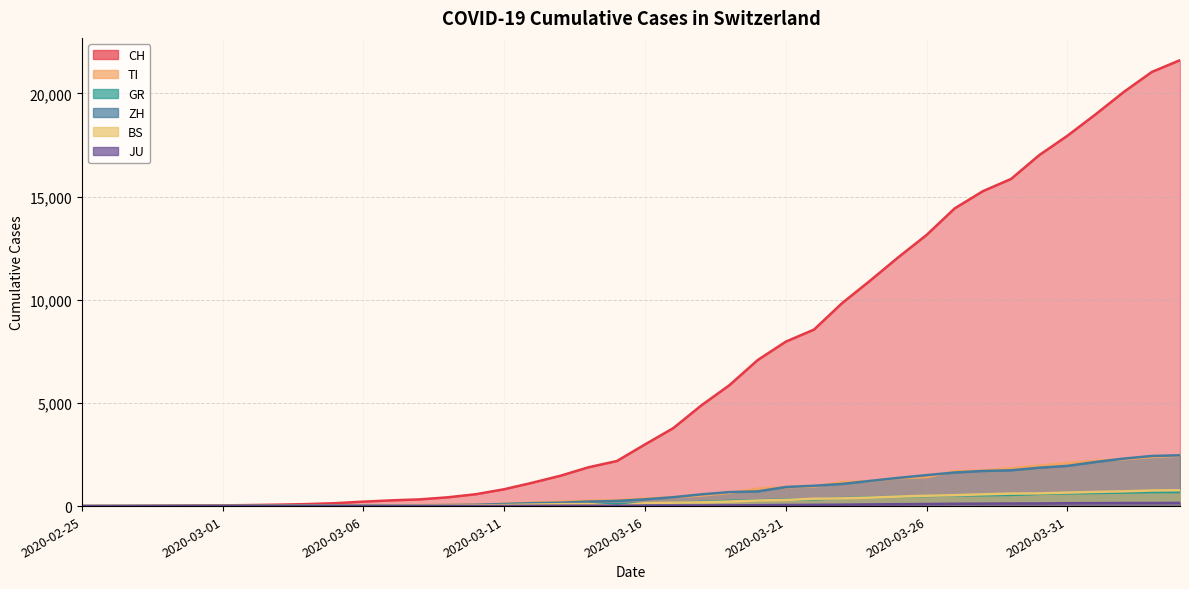

What is the label of the 39th point from the right?

2020-02-26